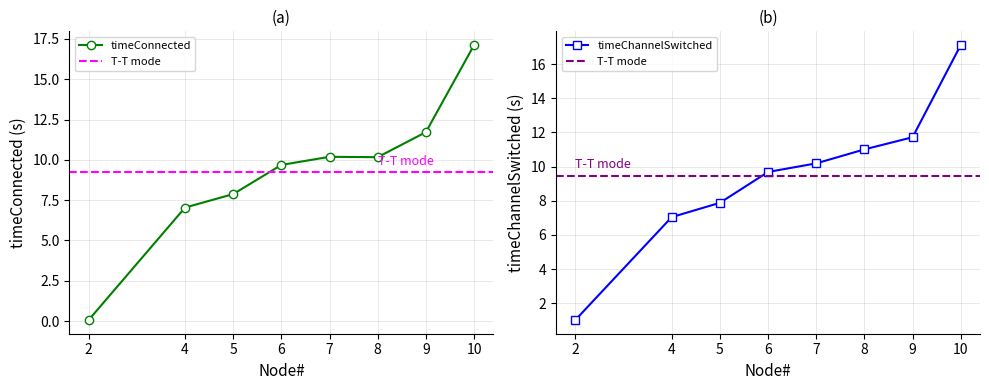

What is the sum of the timeConnected values at 5 and 10?

25.0